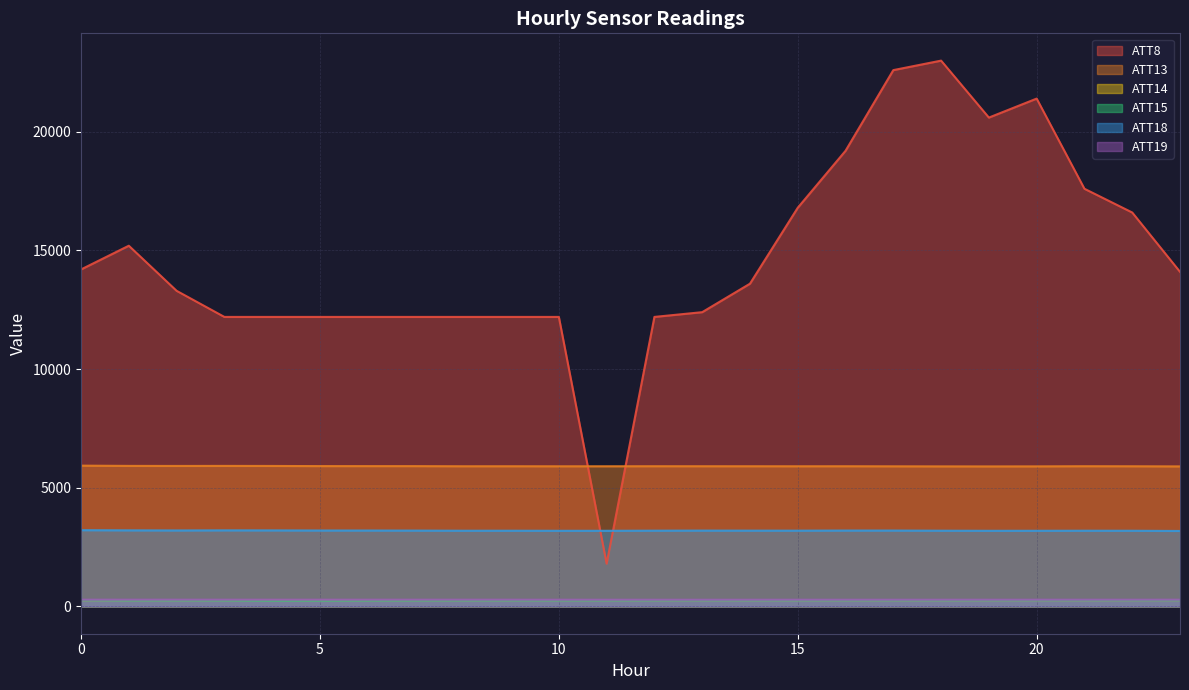

In ATT13, how many points are lower than both neighbors (excluding endpoints)?

5